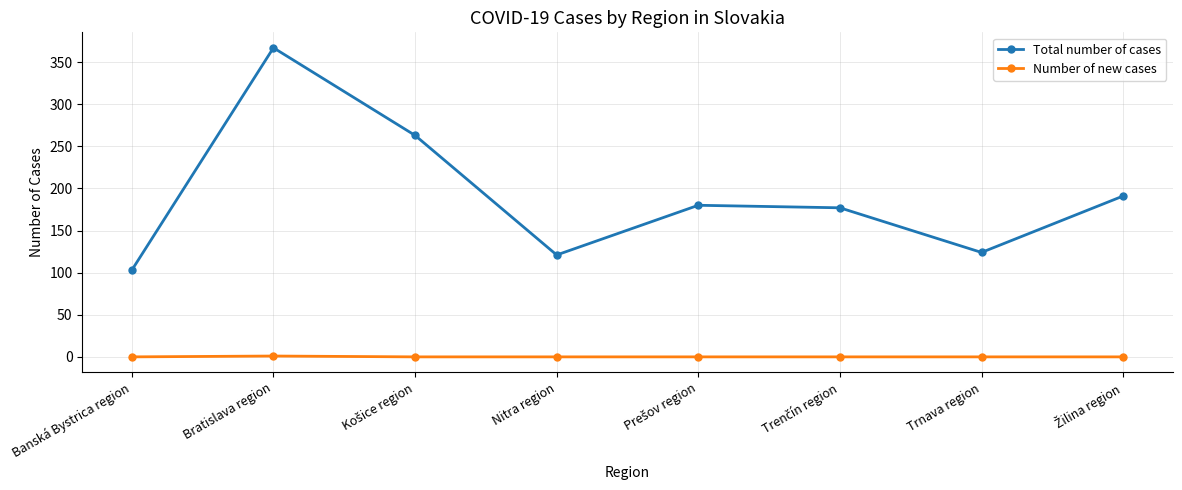

True or false: Number of new cases and Total number of cases intersect in this chart.

False